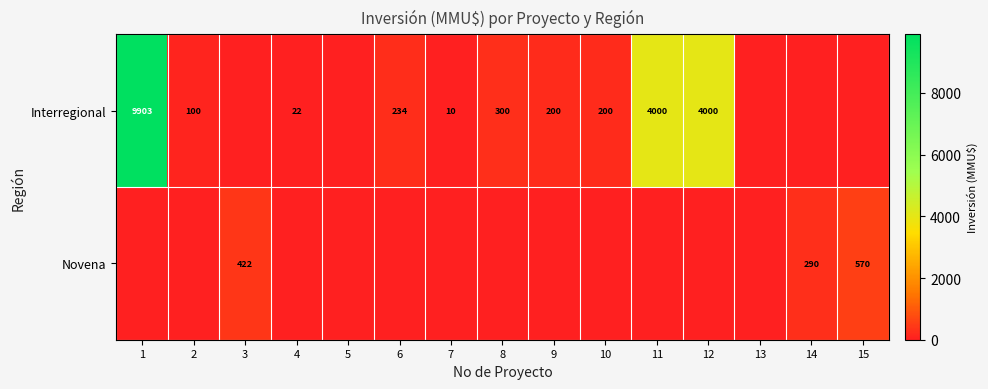

True or false: Interregional has a value of 200 at 9.

True